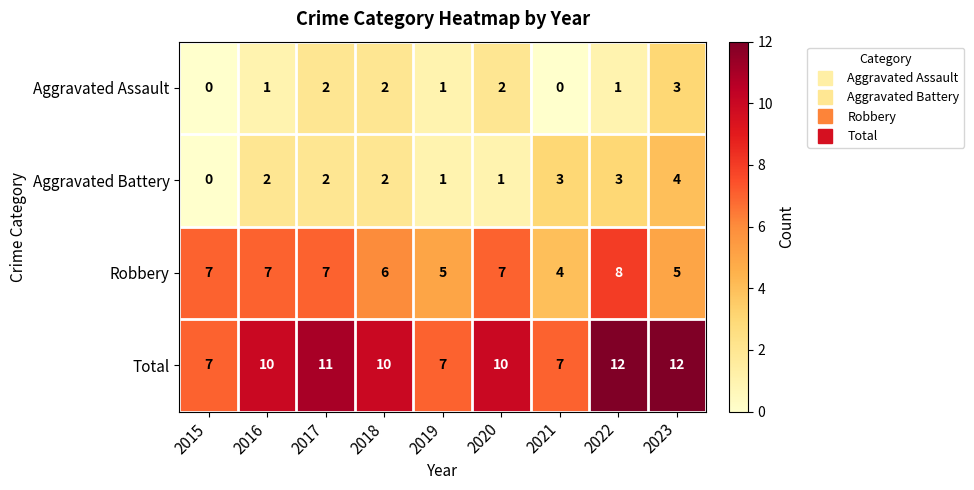

What is the approximate value of Robbery at 2018?

6